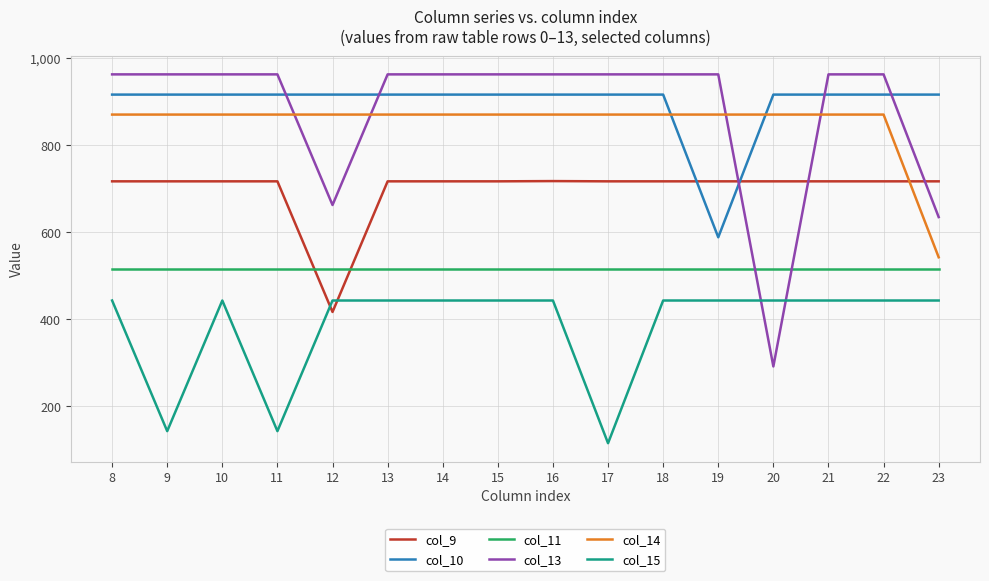

What is the difference between the maximum and minimum values in the col_15 series?

327.9